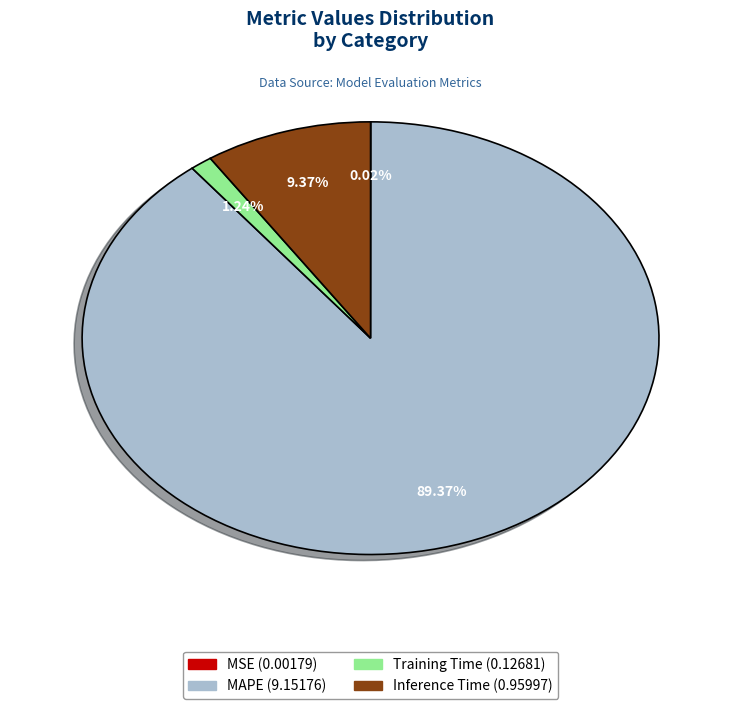

Is there any slice that represents more than half of the pie?

Yes